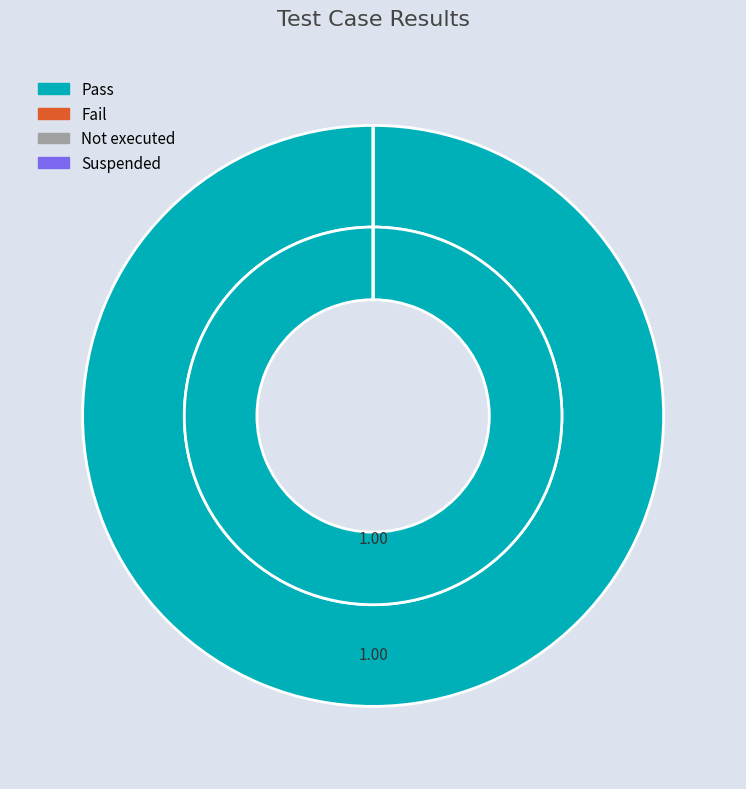

To the nearest percent, what is the average slice percentage?

25%